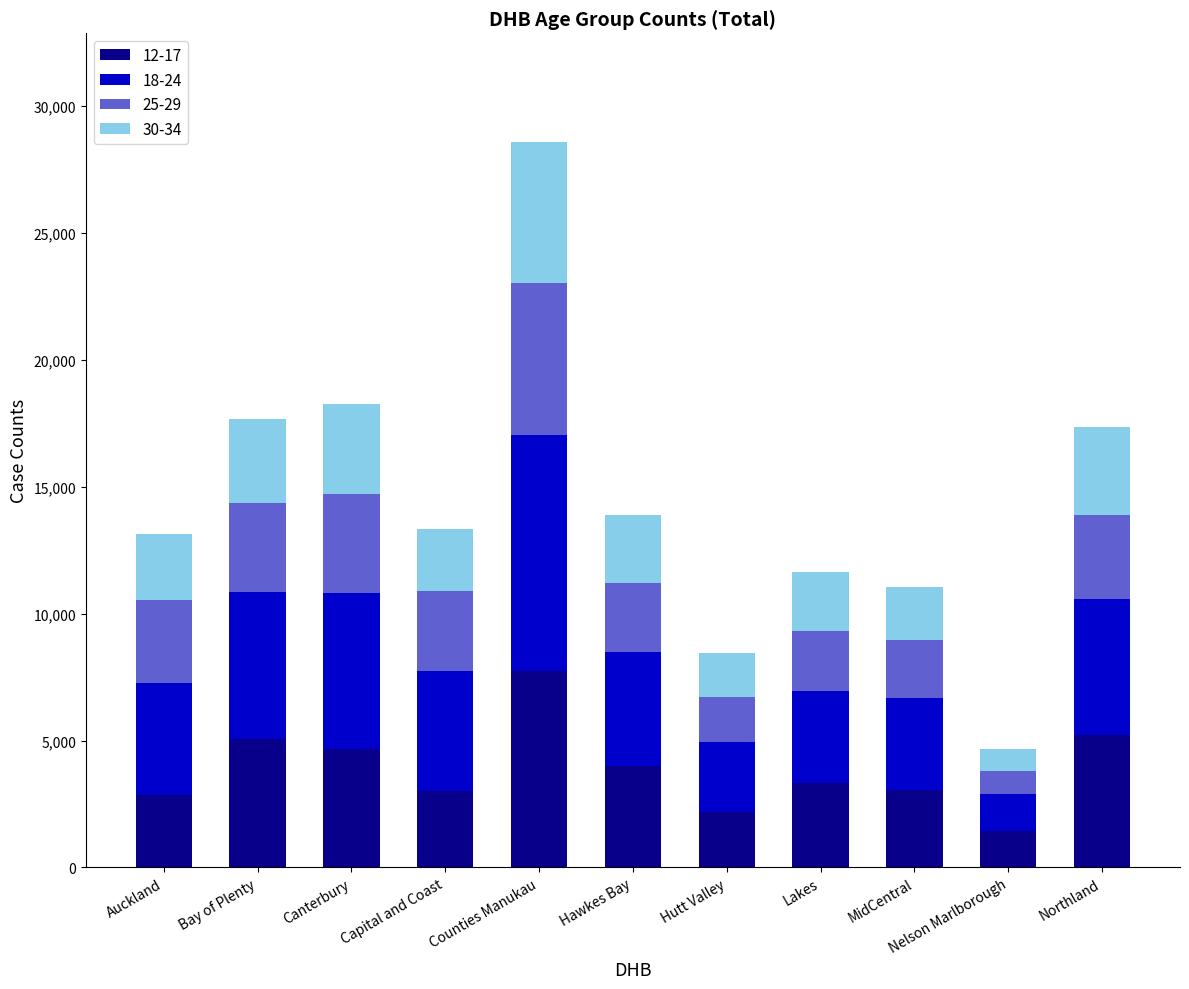

What is the difference between the second highest and minimum values in the 12-17 series?

3798